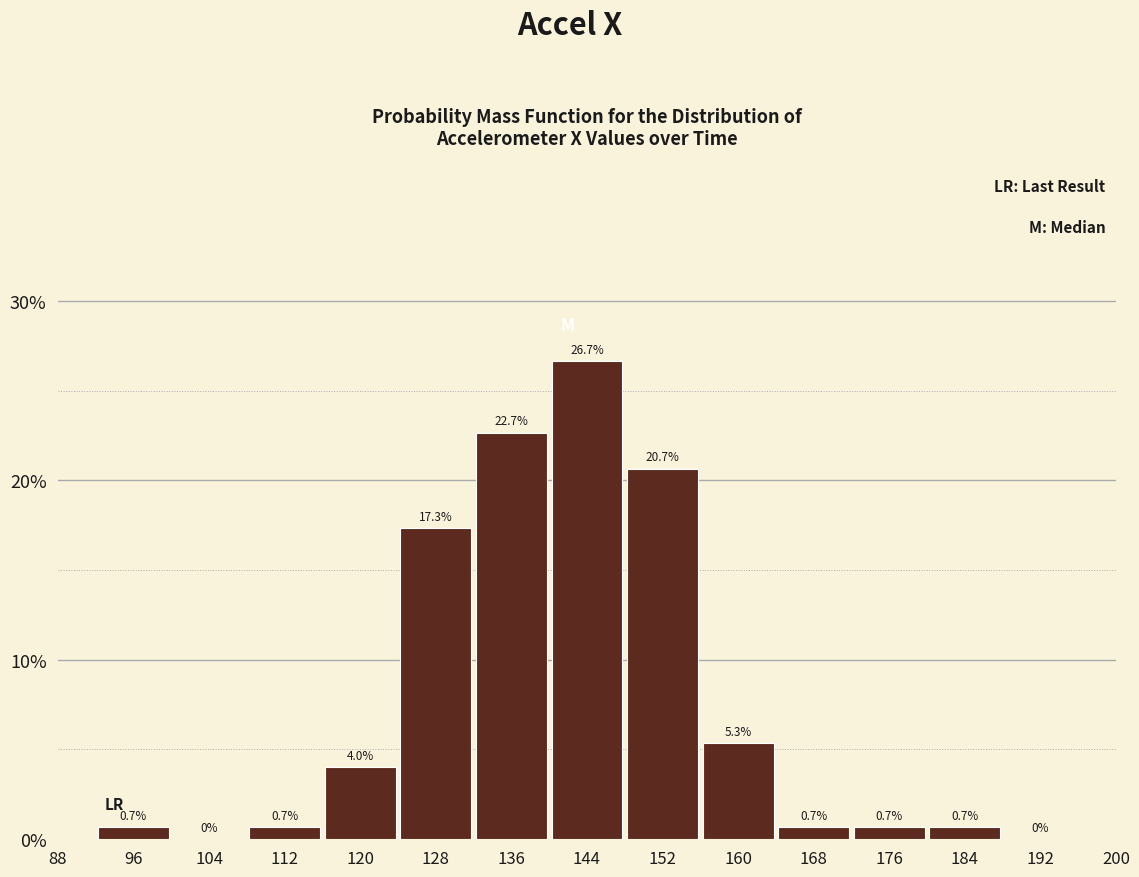

How tall is the bar that spans 156 to 164 on the x-axis?

5.3